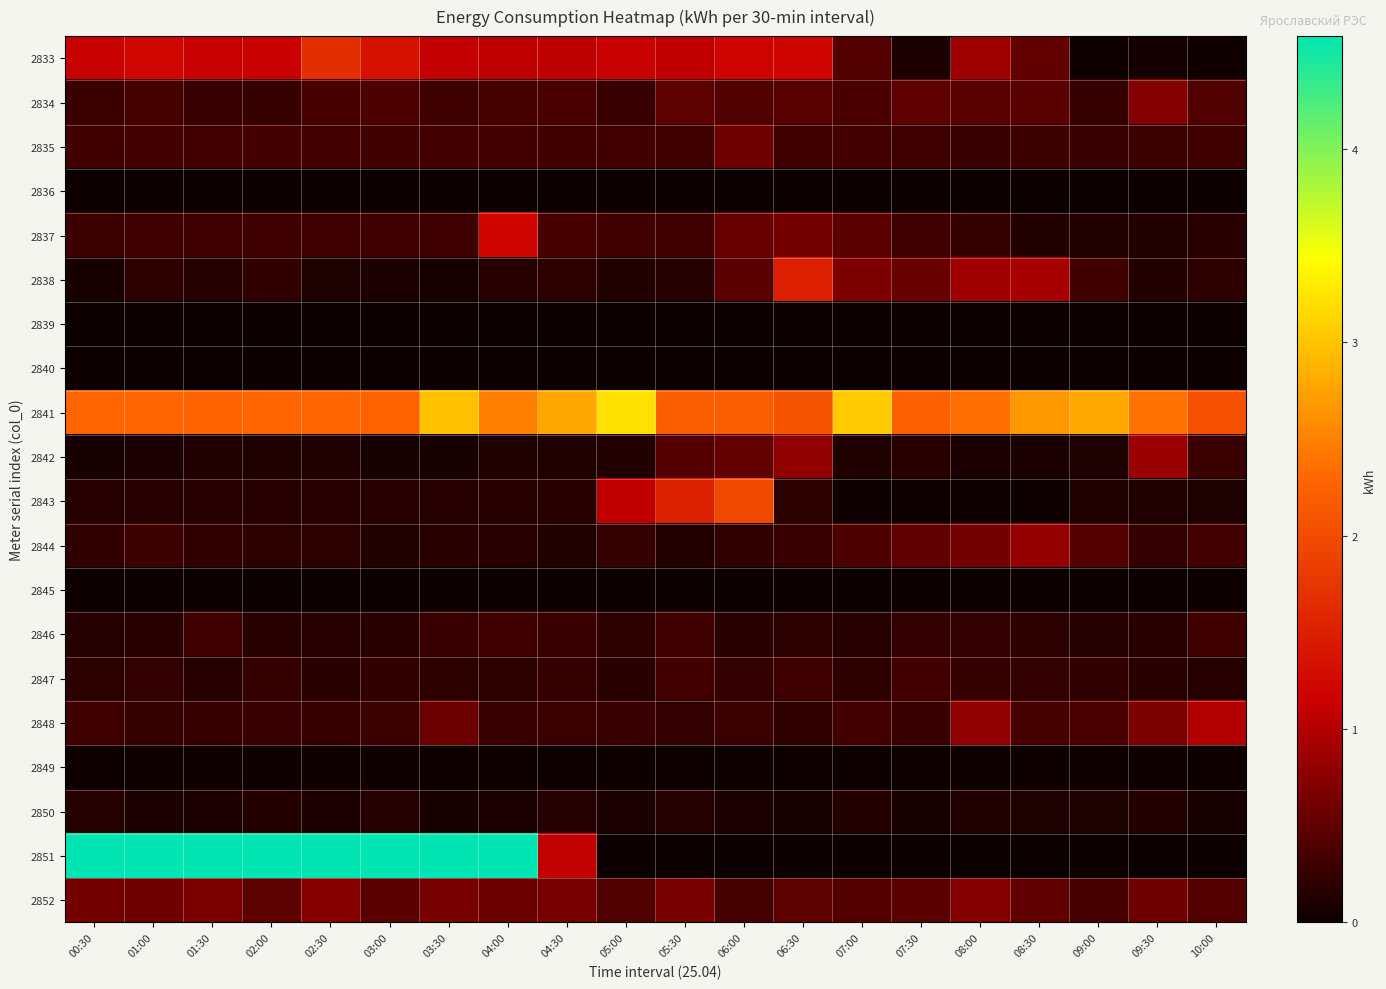

Which series has the largest range (max minus min)?

2851